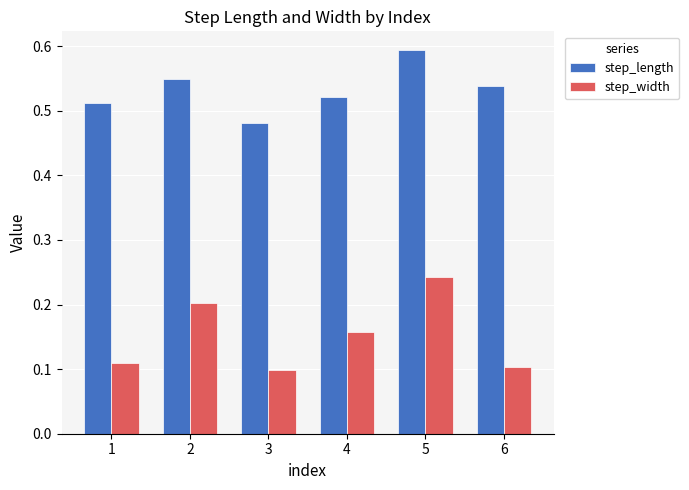

Rank the series by their average value, from lowest to highest.

step_width, step_length